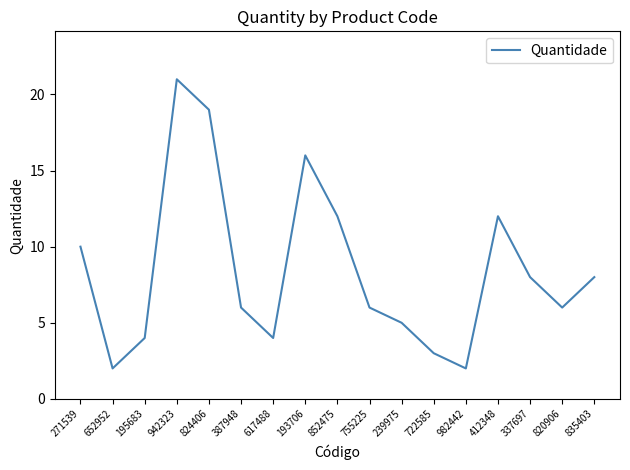

What is the approximate value at 617488?

4